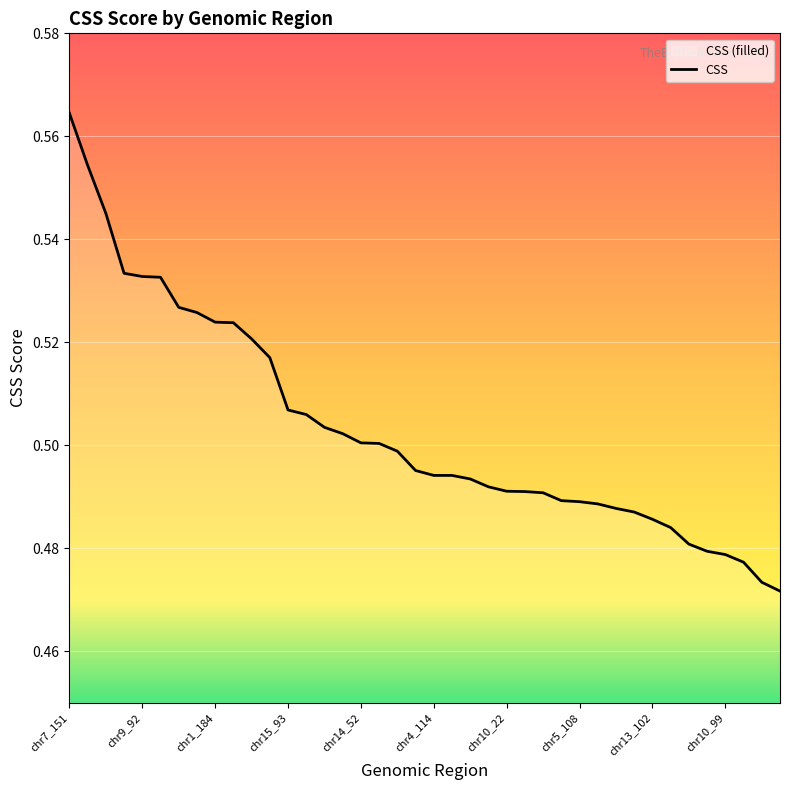

The value at chr5_108 is 0.2. True or false?

False